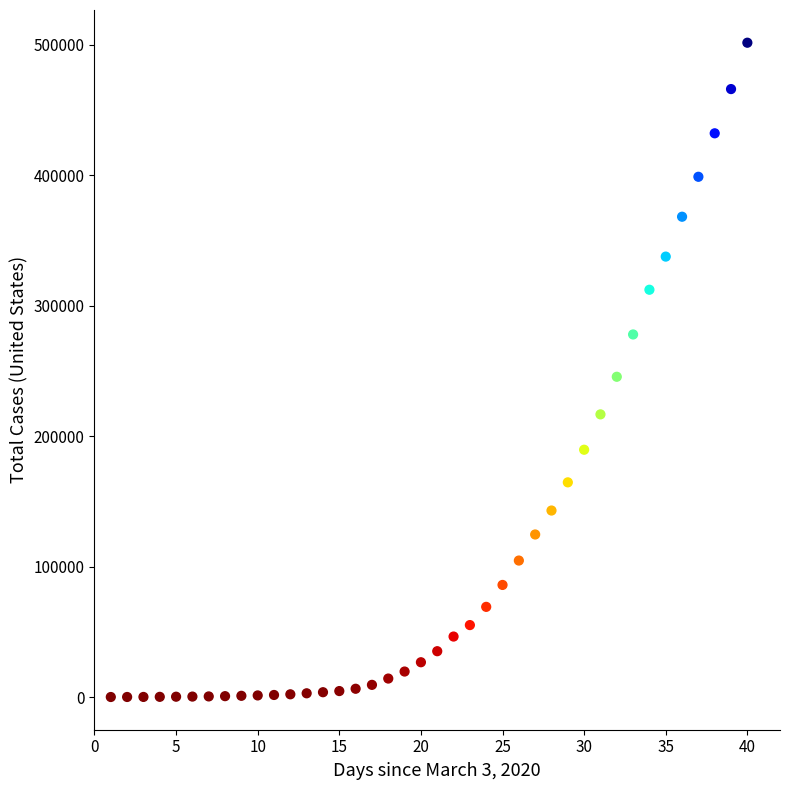

What is the range of X values (max minus min)?

39